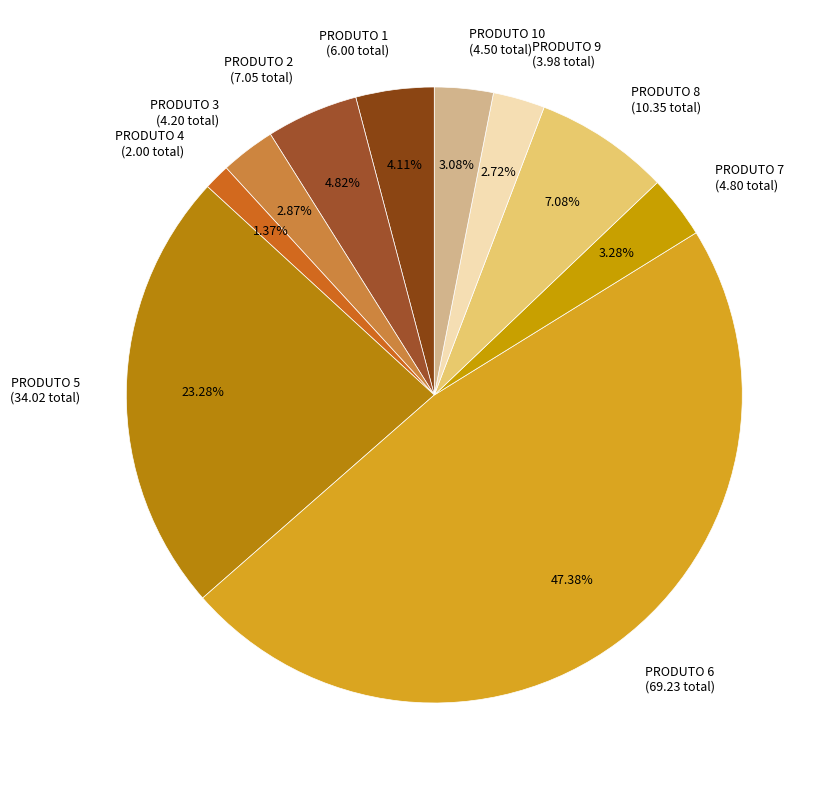

Count the number of slices in the pie.

10